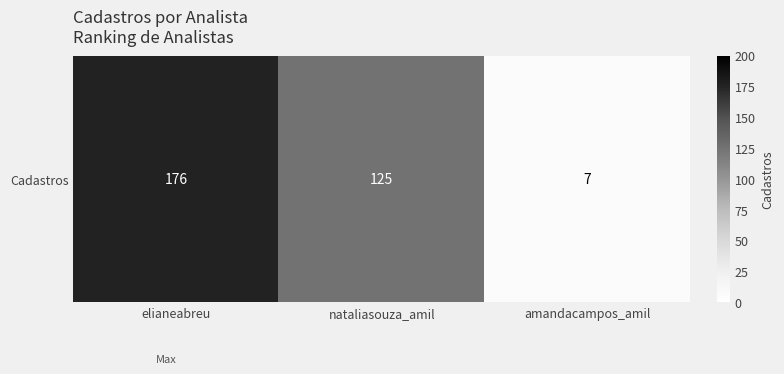

Where does the data first go above 125?

elianeabreu